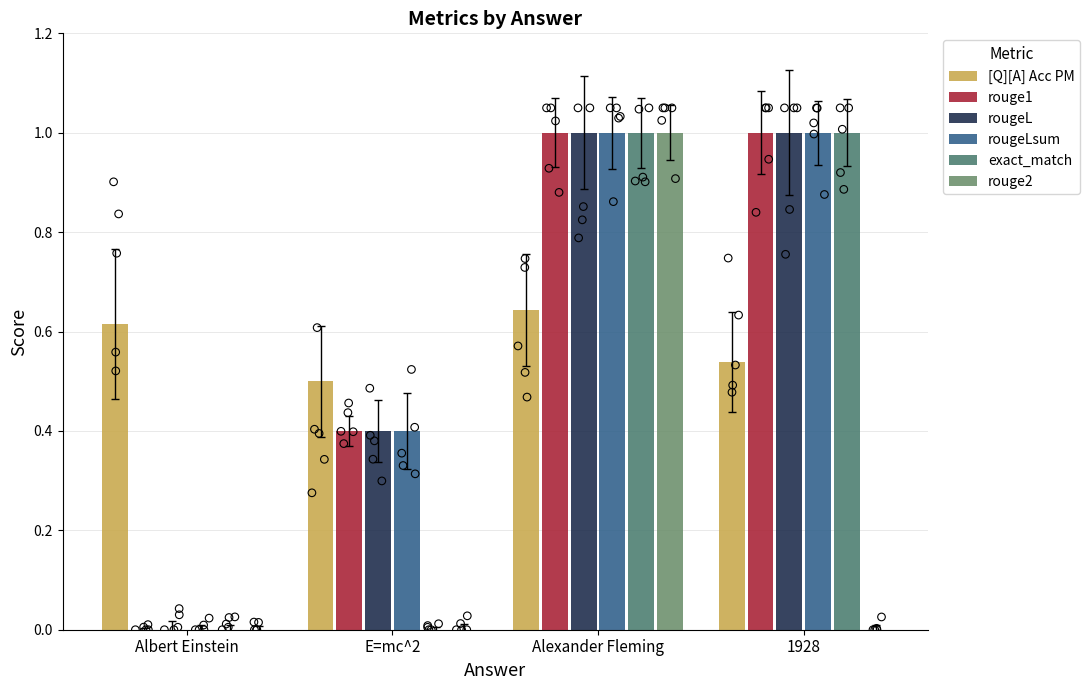

Which series reaches the maximum Y coordinate?

rouge1